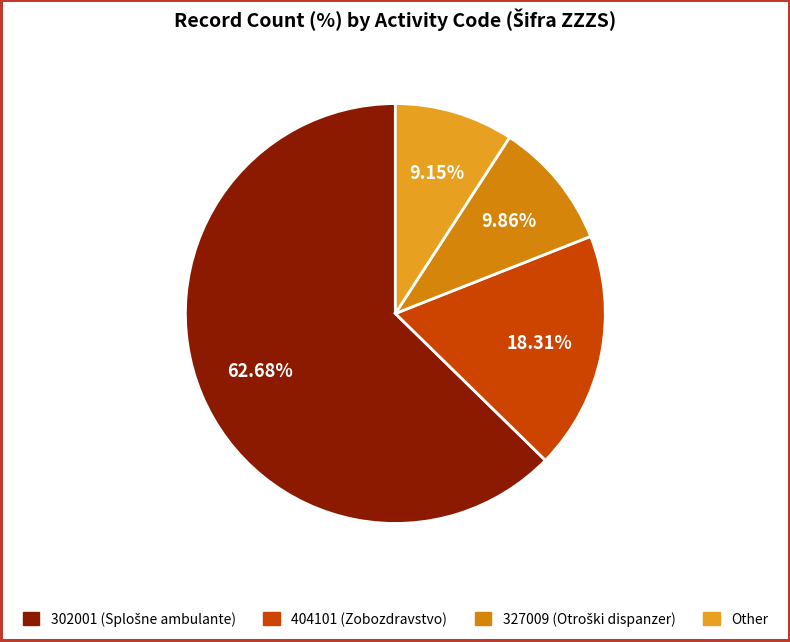

Do Other and 404101 (Zobozdravstvo) together represent more than half of the pie?

No